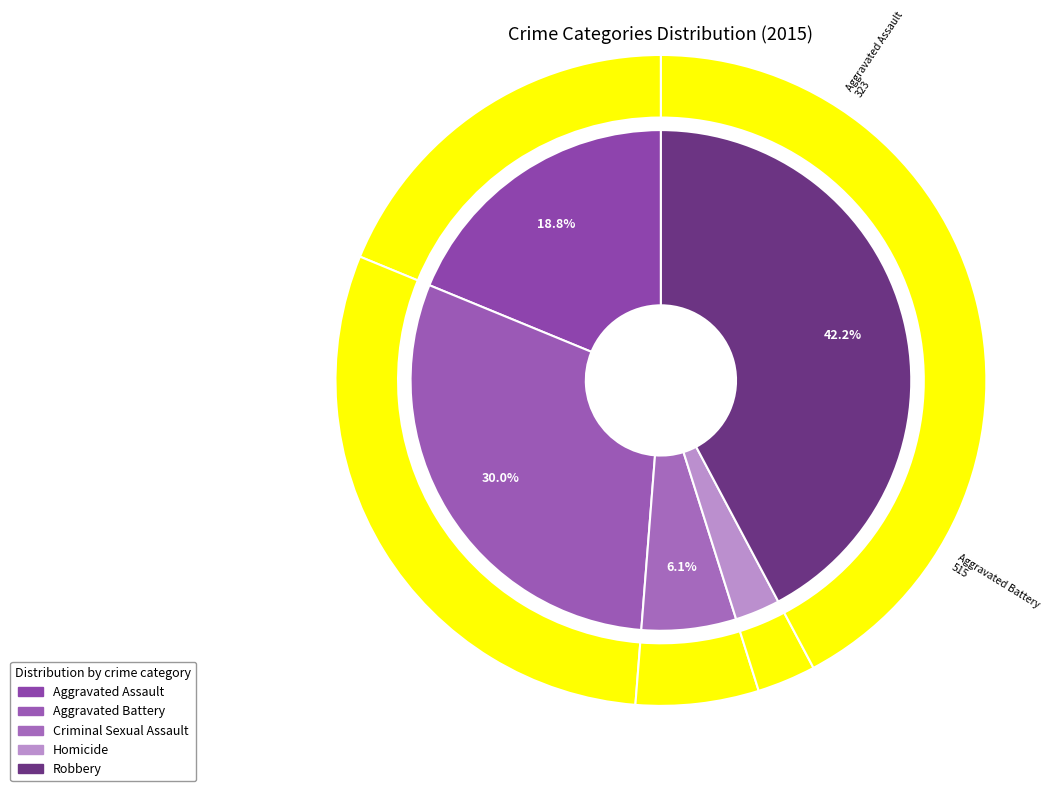

Which category has the smallest portion of the pie?

Homicide